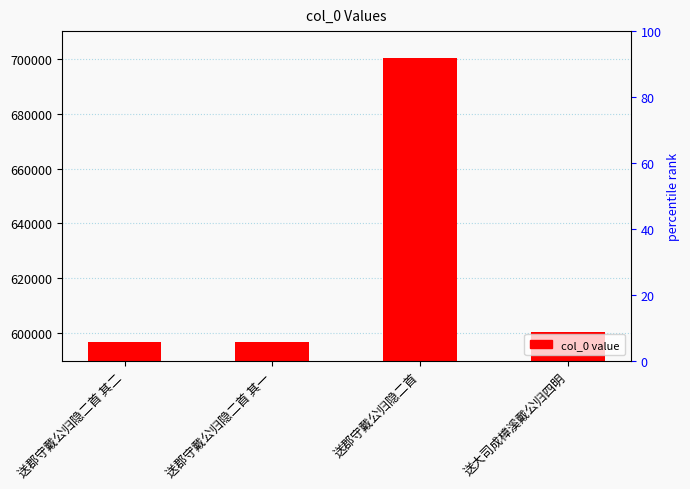

At which category does the chart reach its peak across all series?

送郡守戴公归隐二首